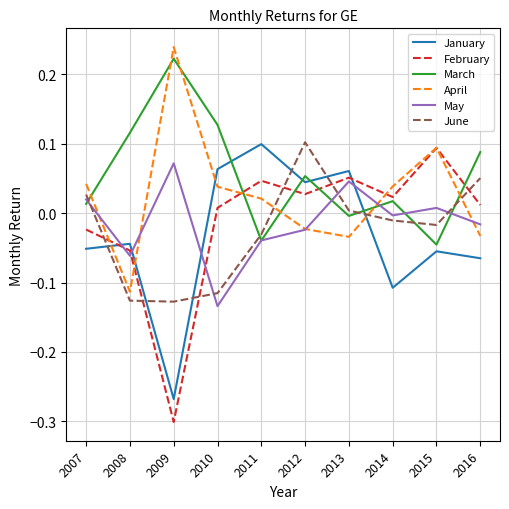

How many intersections are there between February and May?

3